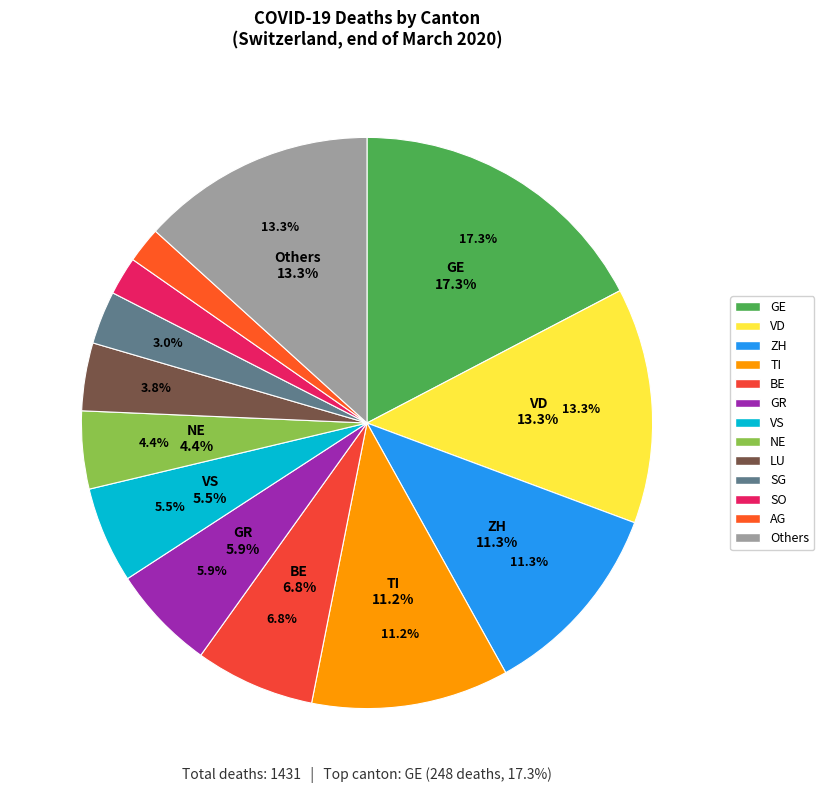

Which slice is the largest?

GE